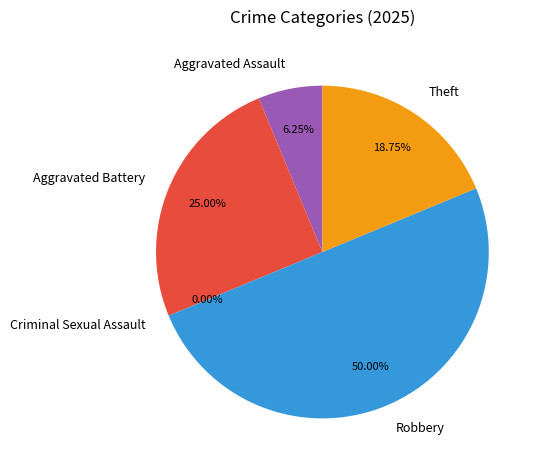

The Theft slice represents 31% of the pie. True or false?

False